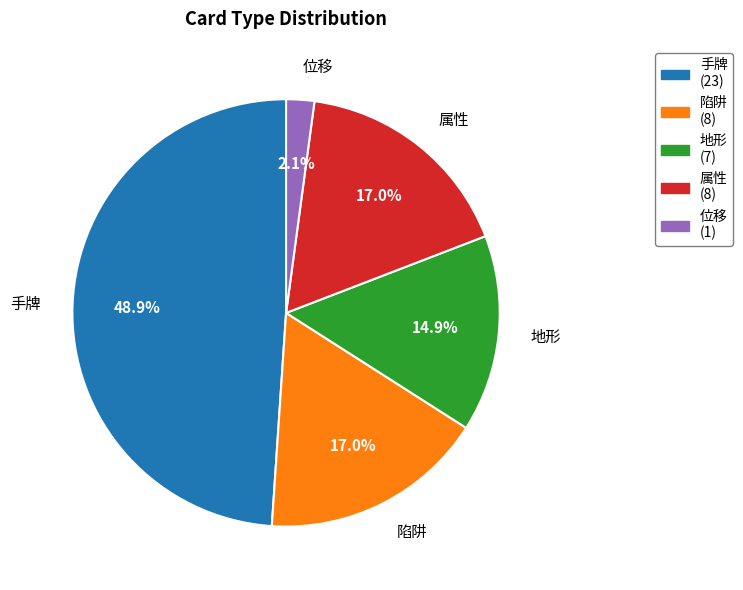

Approximately how many times larger is the value at 地形 compared to 属性?

0.9